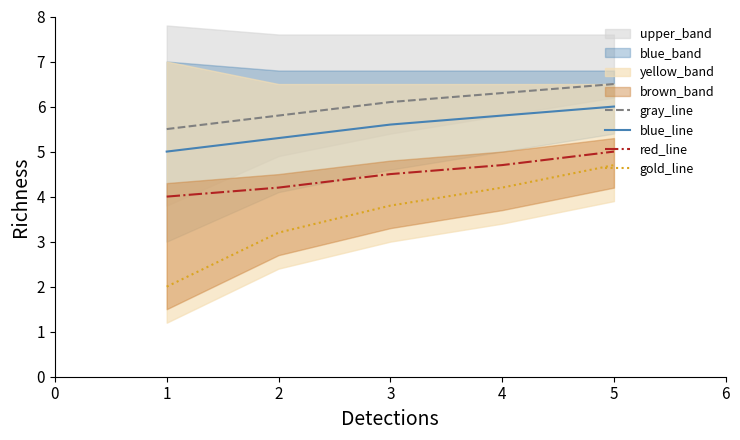

Is it true that red_line equals 5.0 at 5?

True